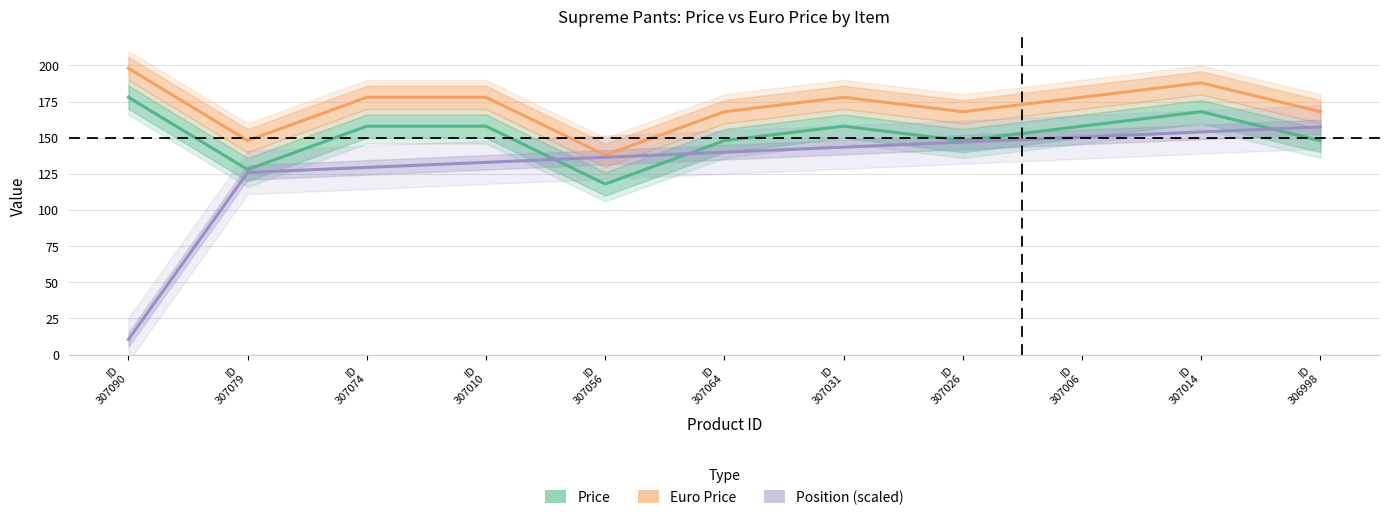

The value of Price at ID
307014 is 43.7. True or false?

False